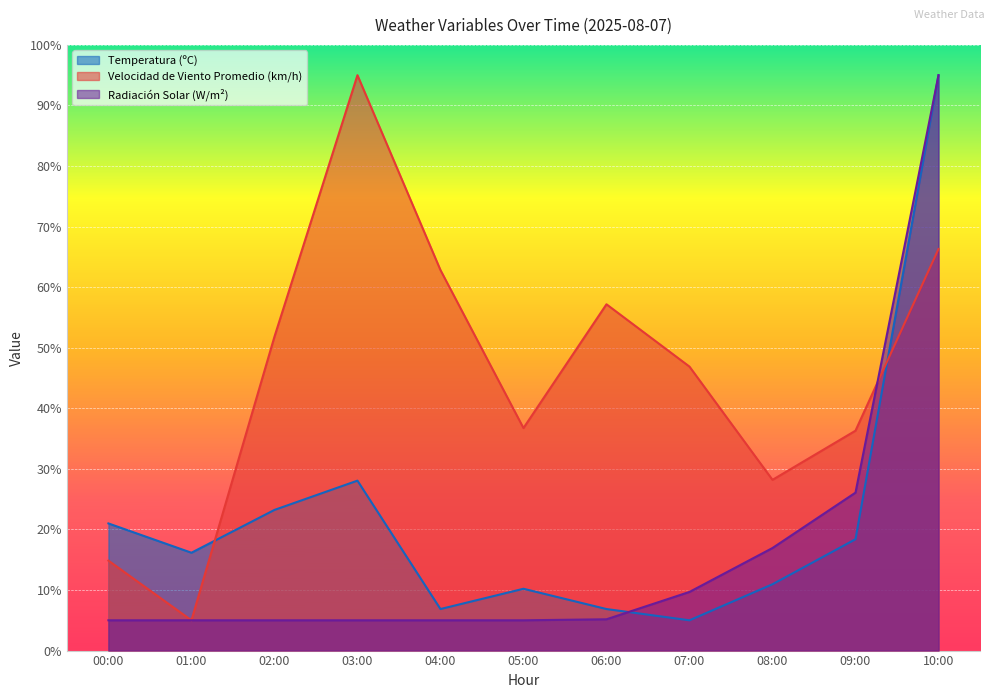

The value of Temperatura (ºC) at 02:00 is 14.4. True or false?

False